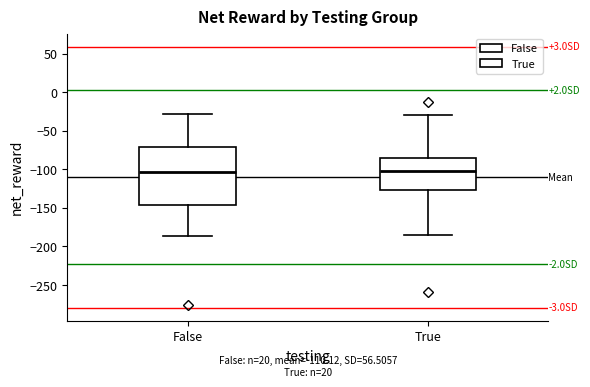

Which box is the tallest, from its lower edge to its upper edge?

False